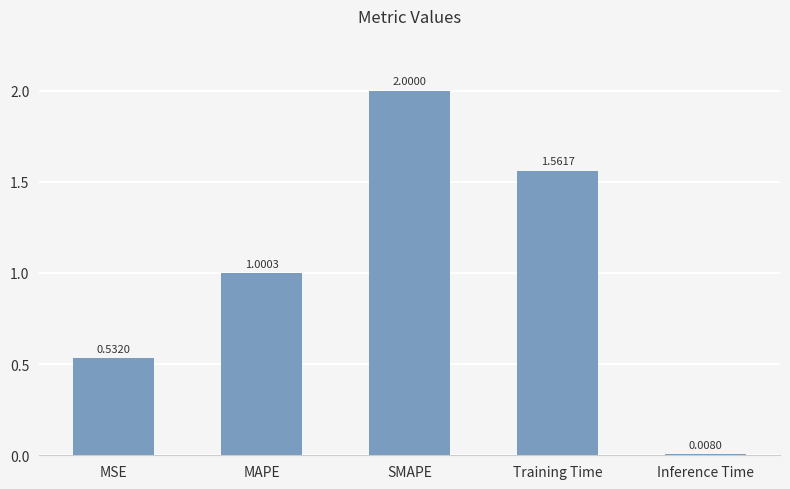

What is the ratio of the value at Training Time to the value at SMAPE?

0.8